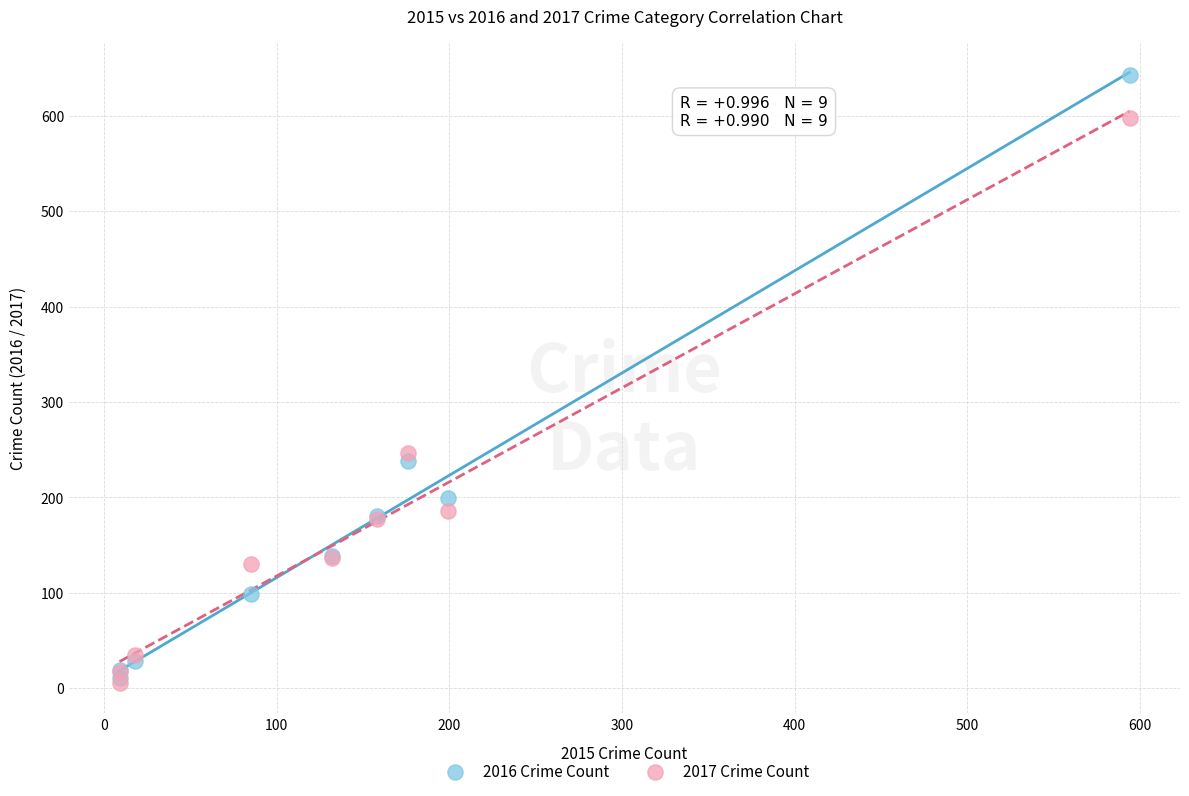

In the 2016 Crime Count series, what Y value is closest to 327?

238